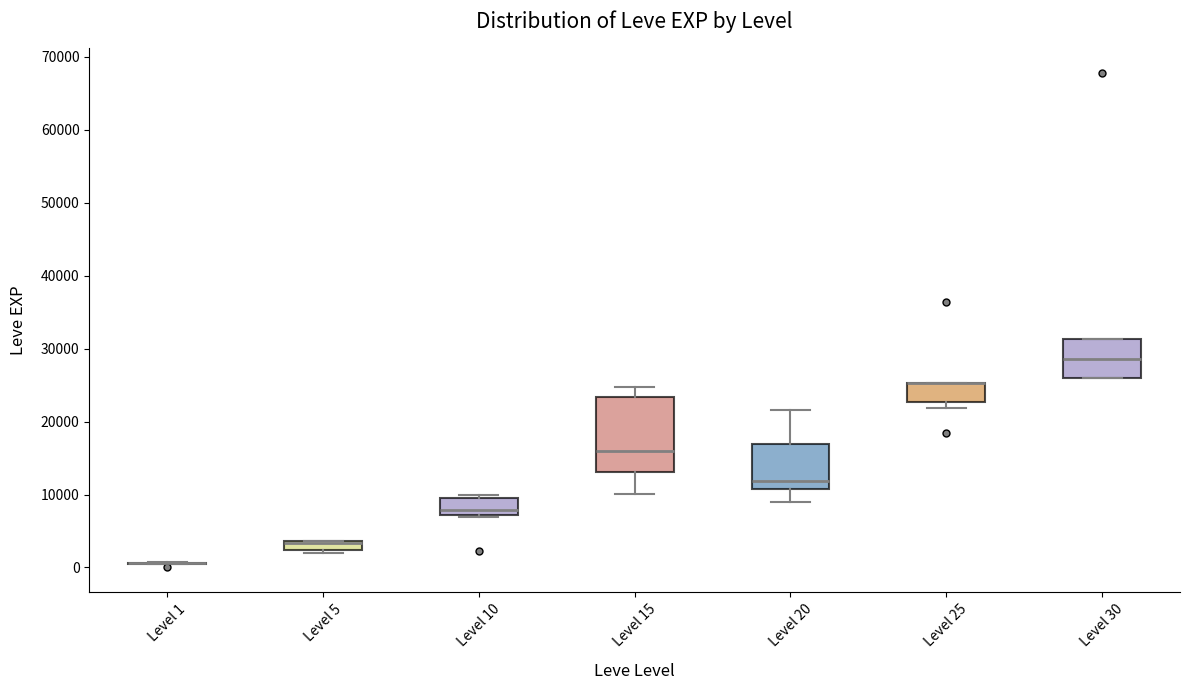

Which box is the tallest, from its lower edge to its upper edge?

Level 15